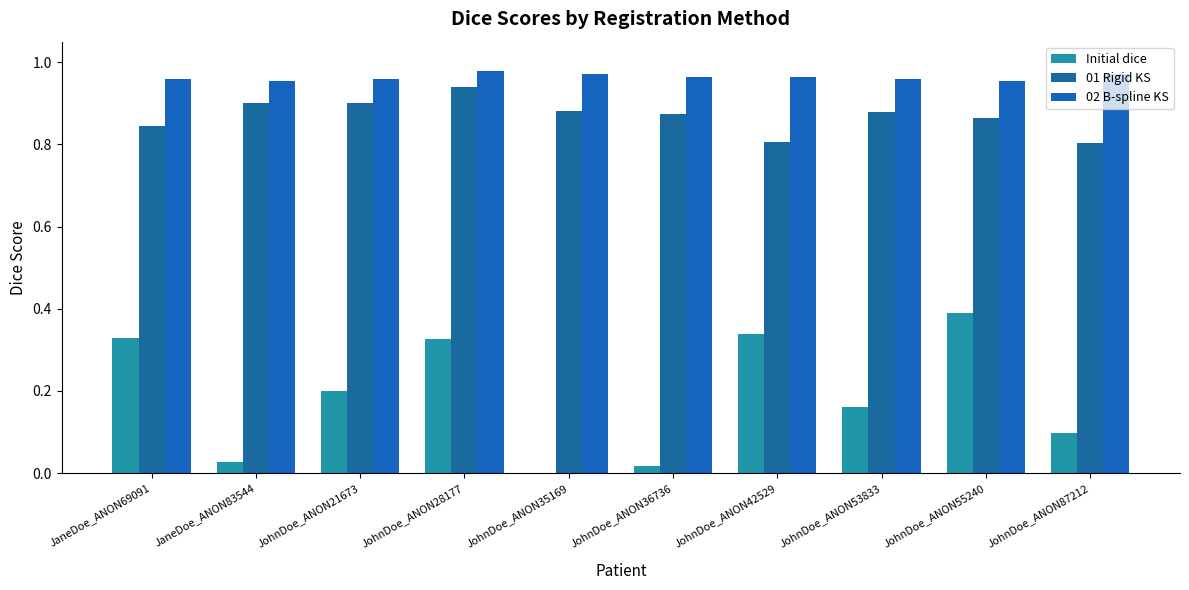

What is the sum of the Initial dice values at JohnDoe_ANON87212 and JohnDoe_ANON35169?

0.1